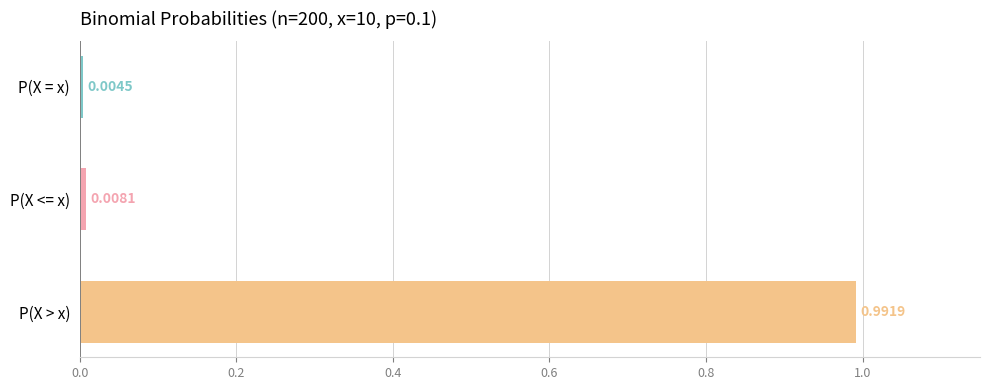

Where is the data nearest to the value 0?

P(X = x)